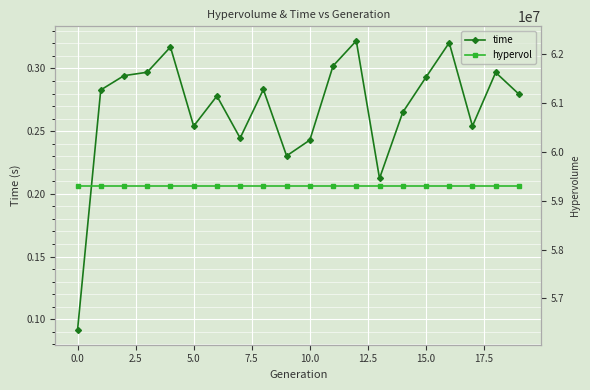

The hypervol series shows 13041833.2 at 14. True or false?

False